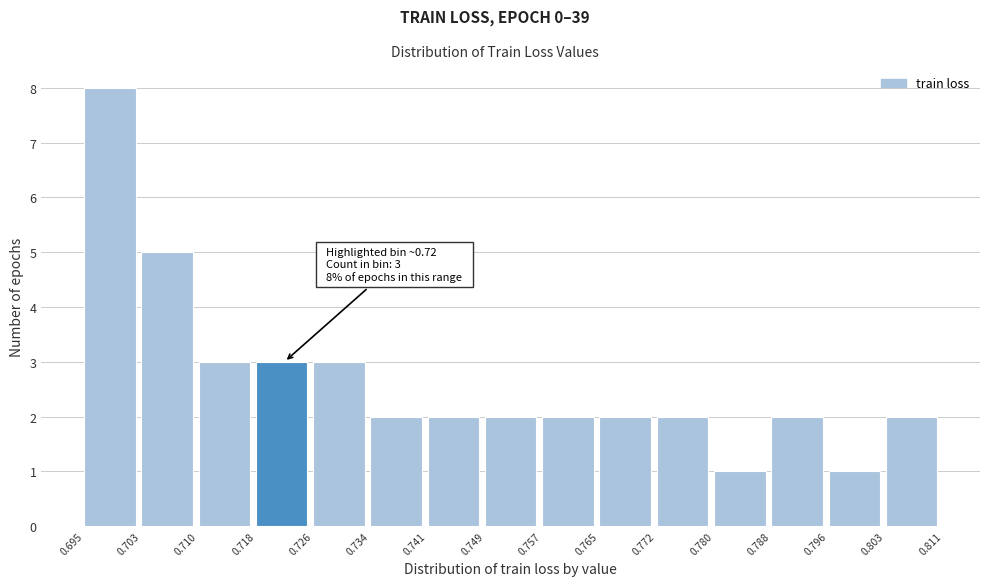

Over which range of the x-axis is the bar tallest?

0.695 to 0.703